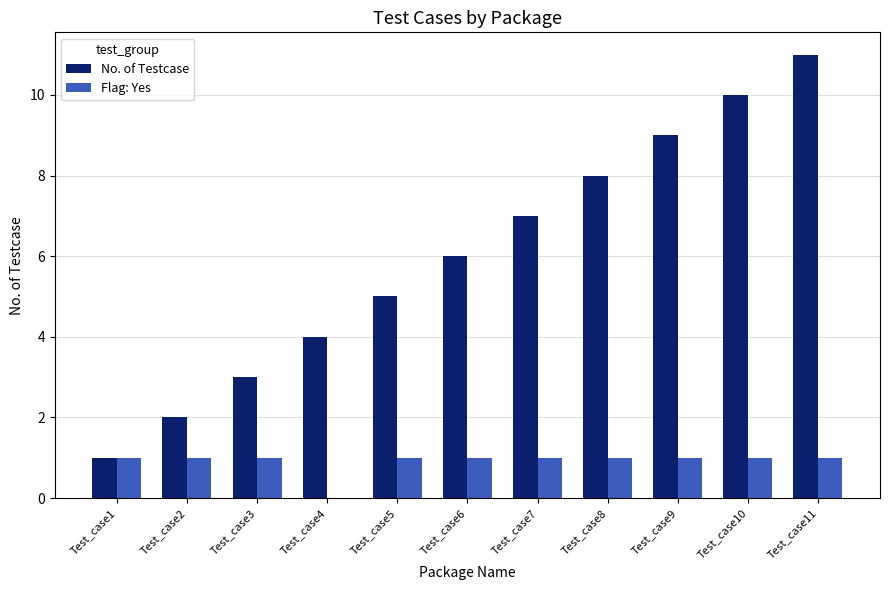

At which category is the sum across all series the highest?

Test_case11